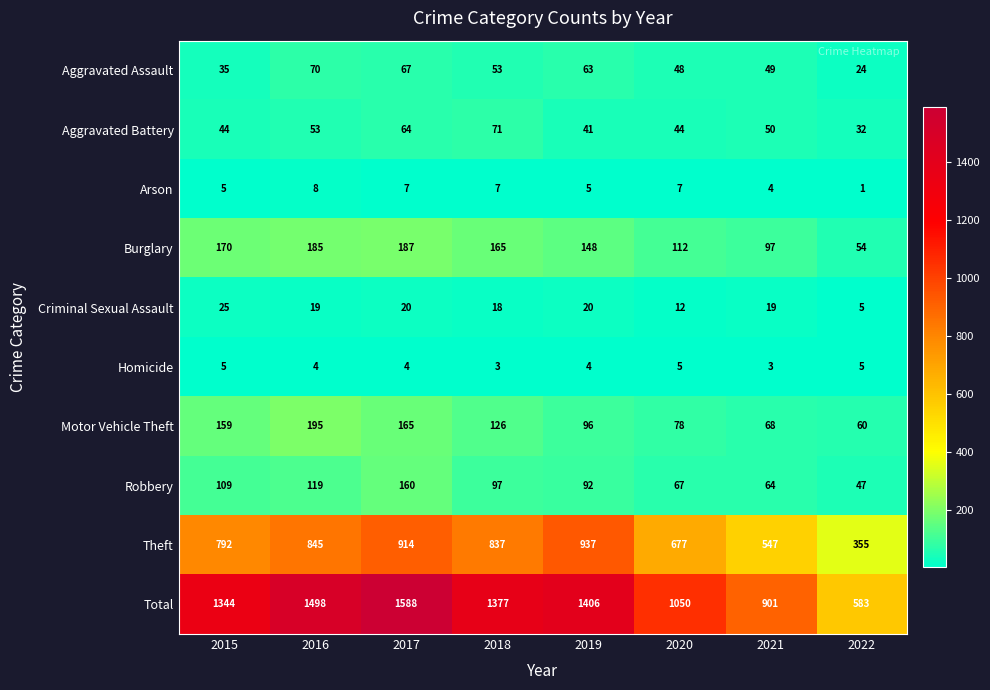

What is the maximum value shown in the chart?

1588